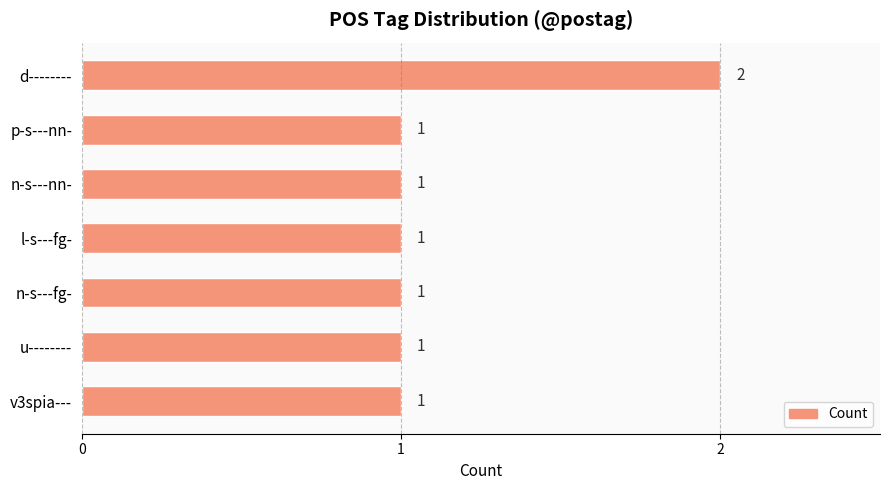

How many values are between 1 and 2?

7